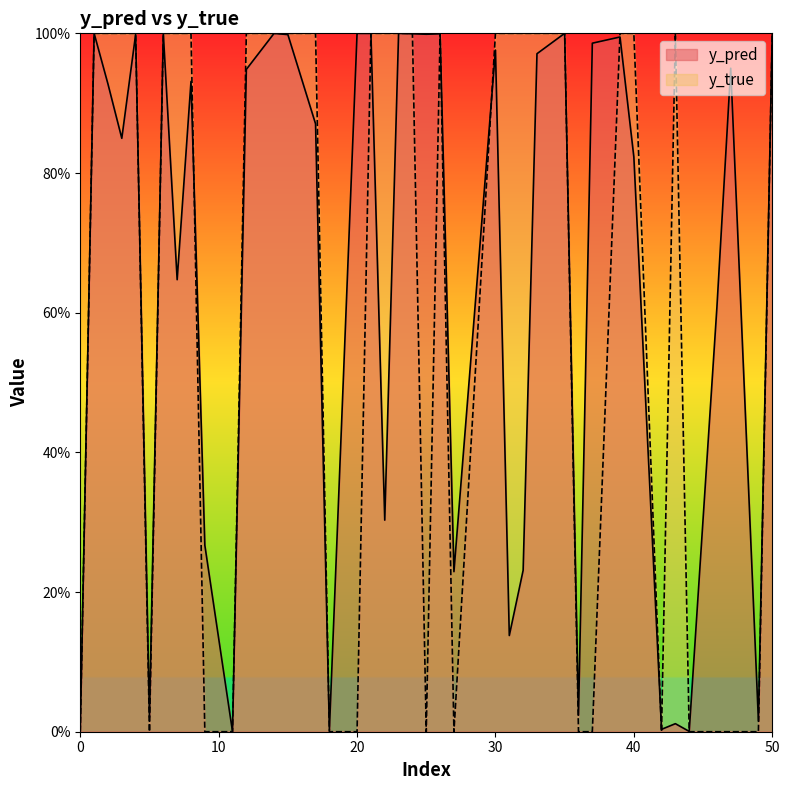

What are all the series names shown in the legend?

y_pred, y_true